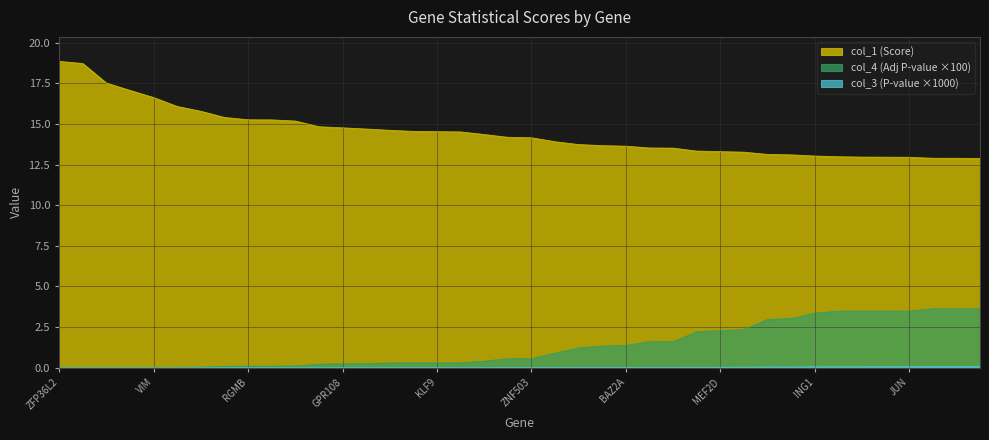

Reading left to right, transcribe all the data shown in this chart.

col_1 (Score): 18.8	18.7	17.5	17.1	16.6	16.1	15.8	15.4	15.3	15.2	15.2	14.8	14.8	14.7	14.6	14.5	14.5	14.5	14.3	14.2	14.1	13.9	13.7	13.7	13.6	13.5	13.5	13.3	13.3	13.3	13.1	13.1	13.0	13.0	13.0	13.0	12.9	12.9	12.9	12.9
col_3 (P-value): 0.0	0.0	0.0	0.0	0.0	0.0	0.0	0.0	0.0	0.0	0.0	0.0	0.0	0.0	0.0	0.0	0.0	0.0	0.0	0.0	0.0	0.0	0.0	0.0	0.0	0.0	0.0	0.0	0.0	0.0	0.0	0.0	0.1	0.1	0.1	0.1	0.1	0.1	0.1	0.1
col_4 (Adj P-value): 0.0	0.0	0.0	0.0	0.0	0.0	0.0	0.1	0.1	0.1	0.1	0.2	0.2	0.3	0.3	0.3	0.3	0.3	0.4	0.6	0.6	0.9	1.2	1.3	1.4	1.6	1.6	2.2	2.3	2.4	3.0	3.0	3.4	3.5	3.5	3.5	3.5	3.6	3.6	3.6